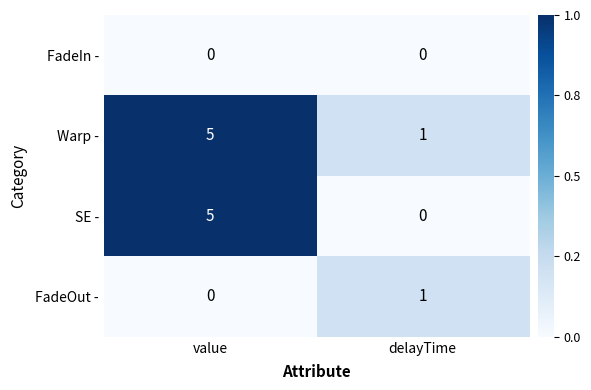

Which category has the highest value across all series?

value